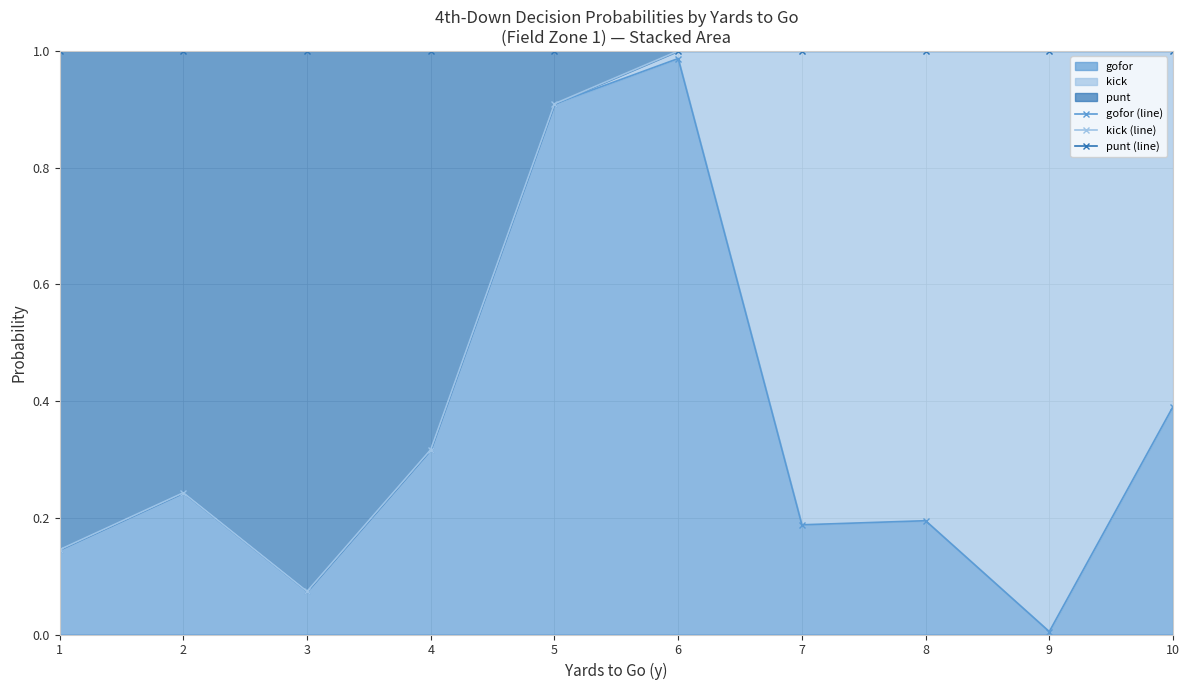

Is it true that gofor equals 0.2 at 1?

False